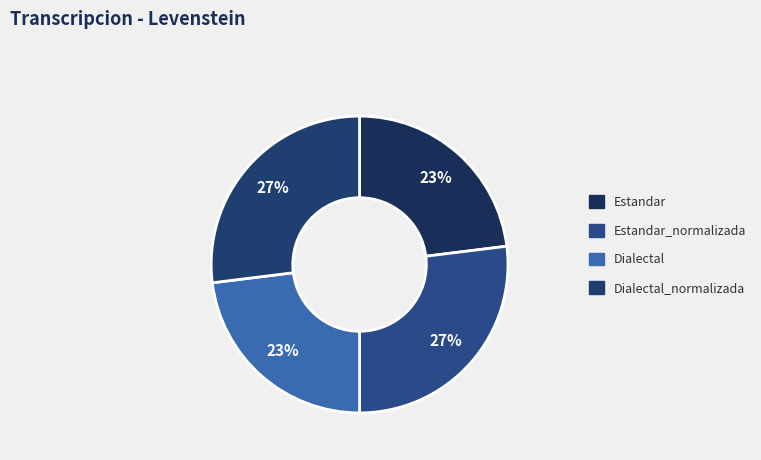

What percentage is the Dialectal_normalizada slice, to the nearest percent?

27%